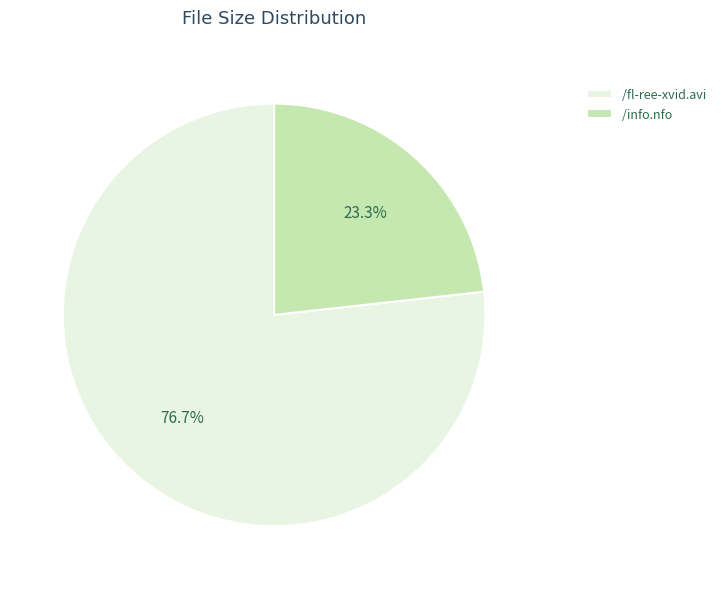

What is the ratio of the value at /info.nfo to the value at /fl-ree-xvid.avi?

0.3